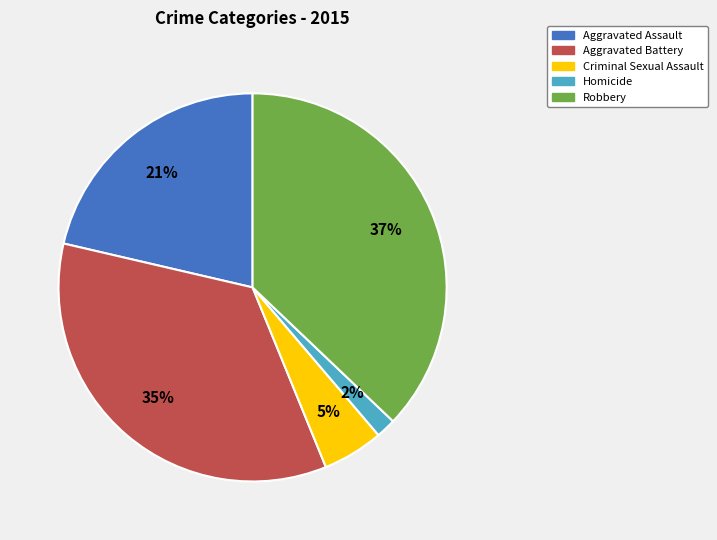

Is it true that Criminal Sexual Assault is 5% of the pie?

True